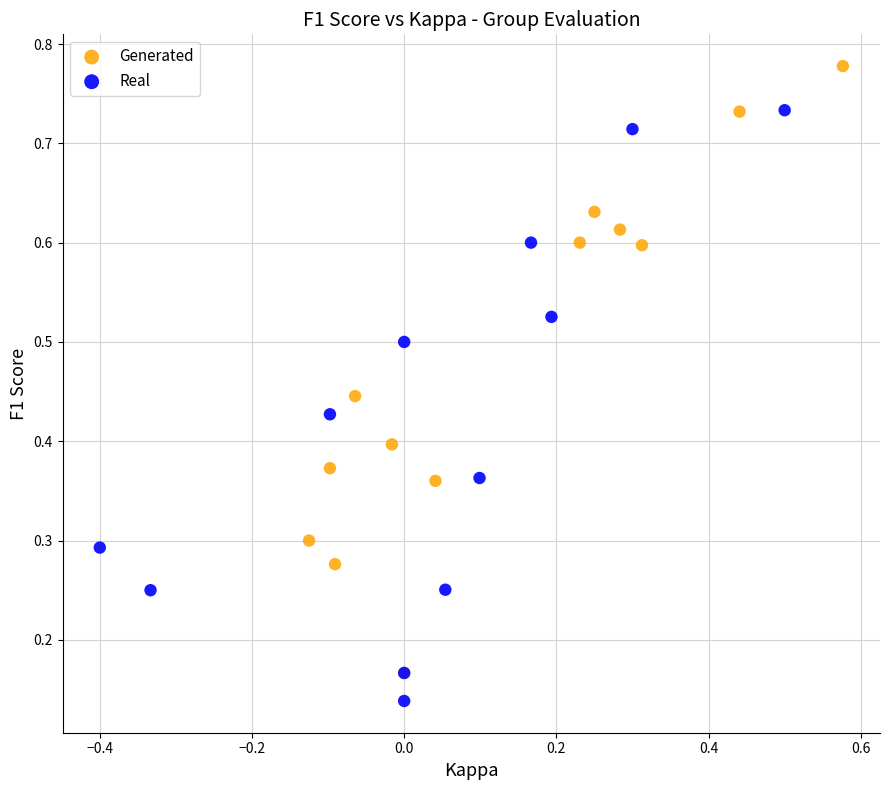

Which series has the widest spread of Y values?

Generated